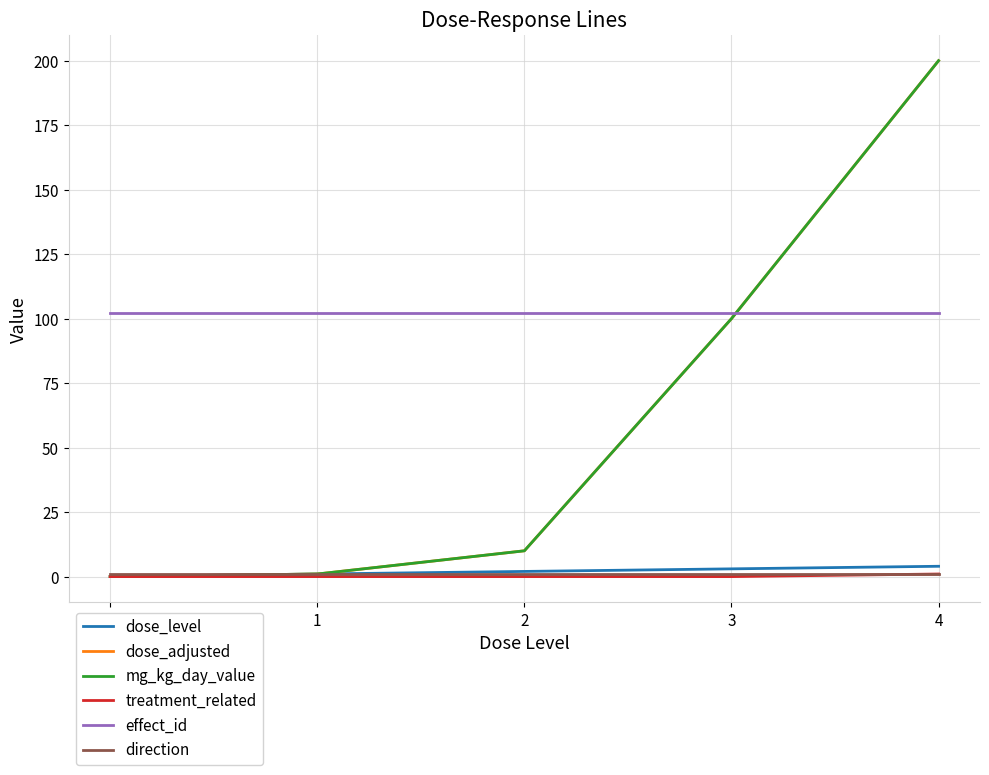

True or false: treatment_related has a value of 0 at 3.

False